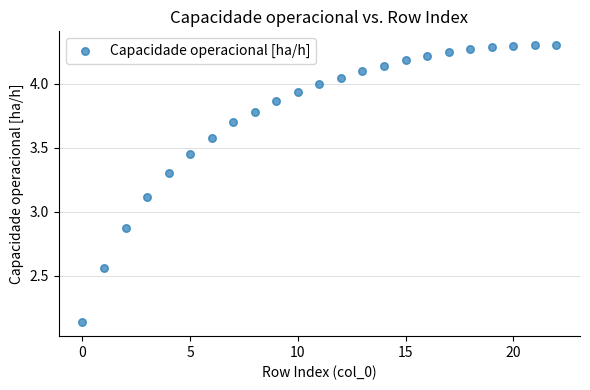

What is the range of Y values (max minus min)?

2.2